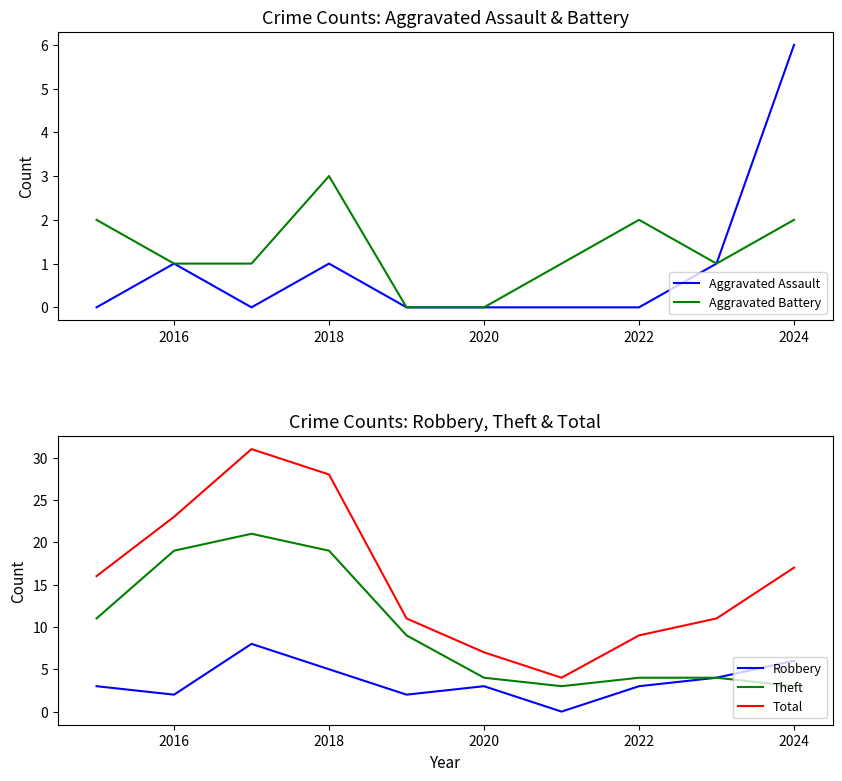

What is the maximum value for Robbery?

8